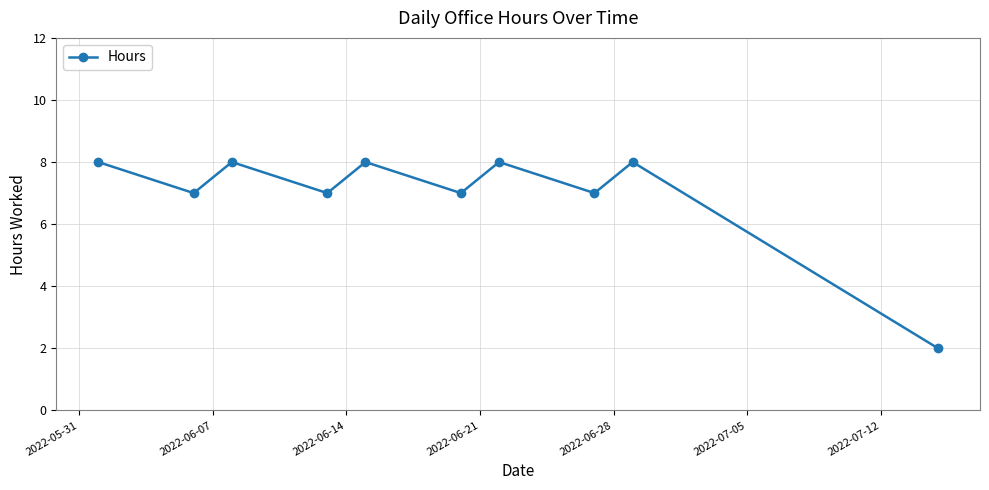

What is the difference between the second highest and second lowest values?

1